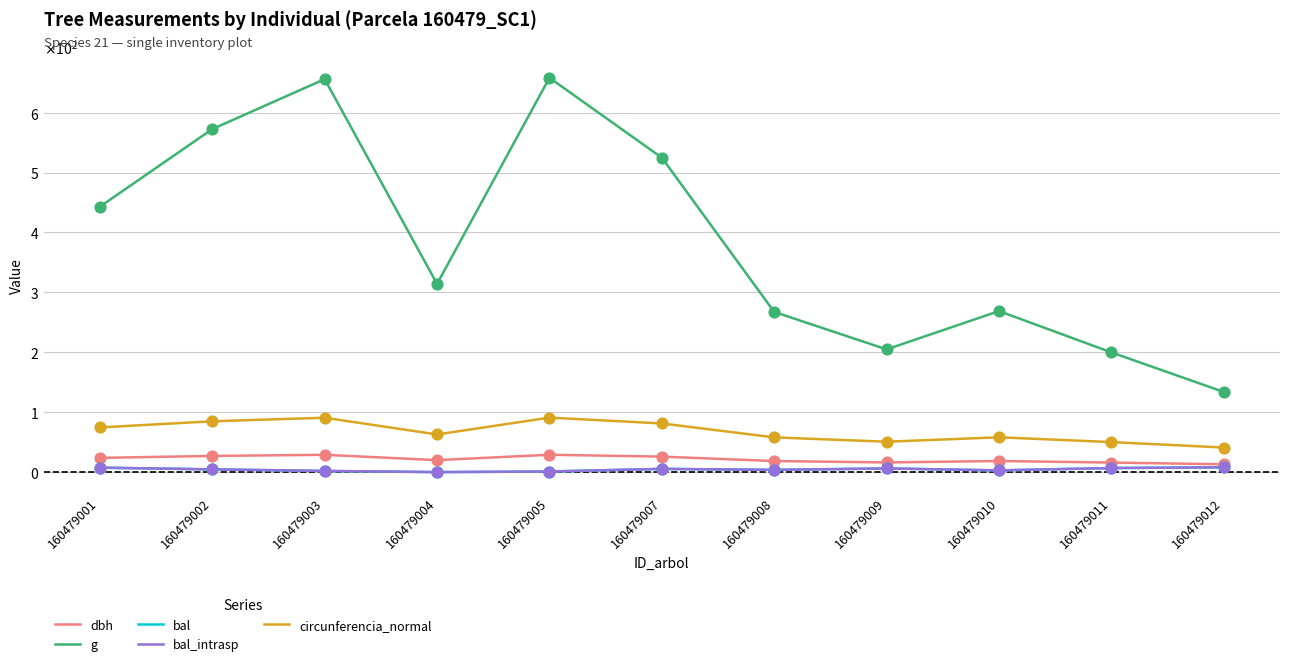

Is the value of bal at 160479011 greater than the value of g at 160479012?

No